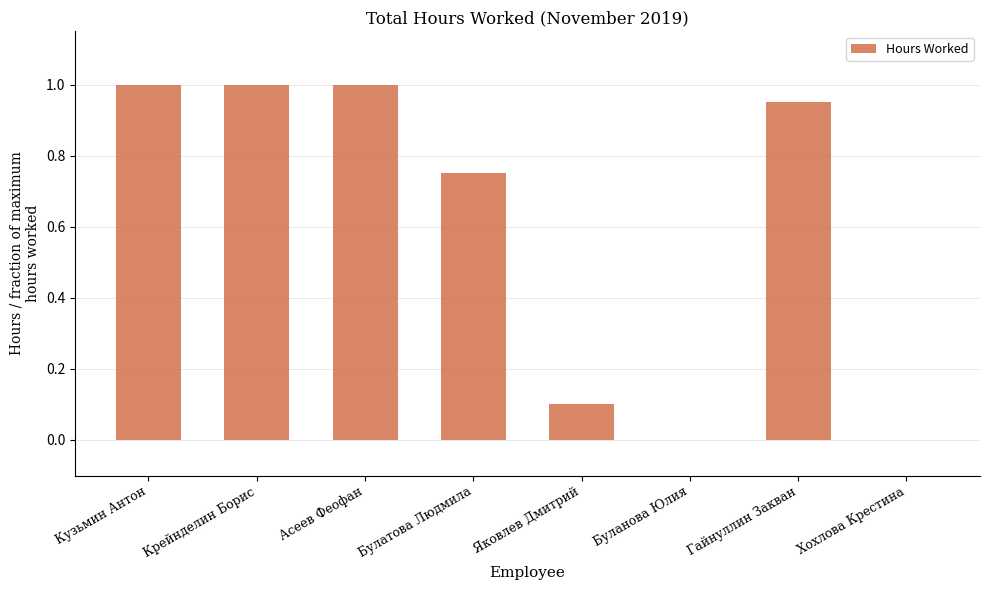

Count the number of data series in this chart.

1